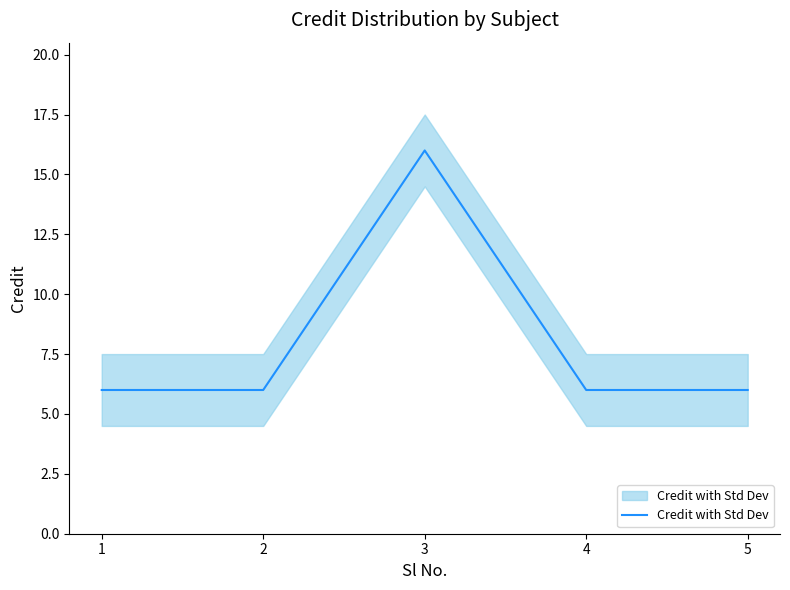

Reading left to right, list all the values displayed in this chart.

1=6	2=6	3=16	4=6	5=6